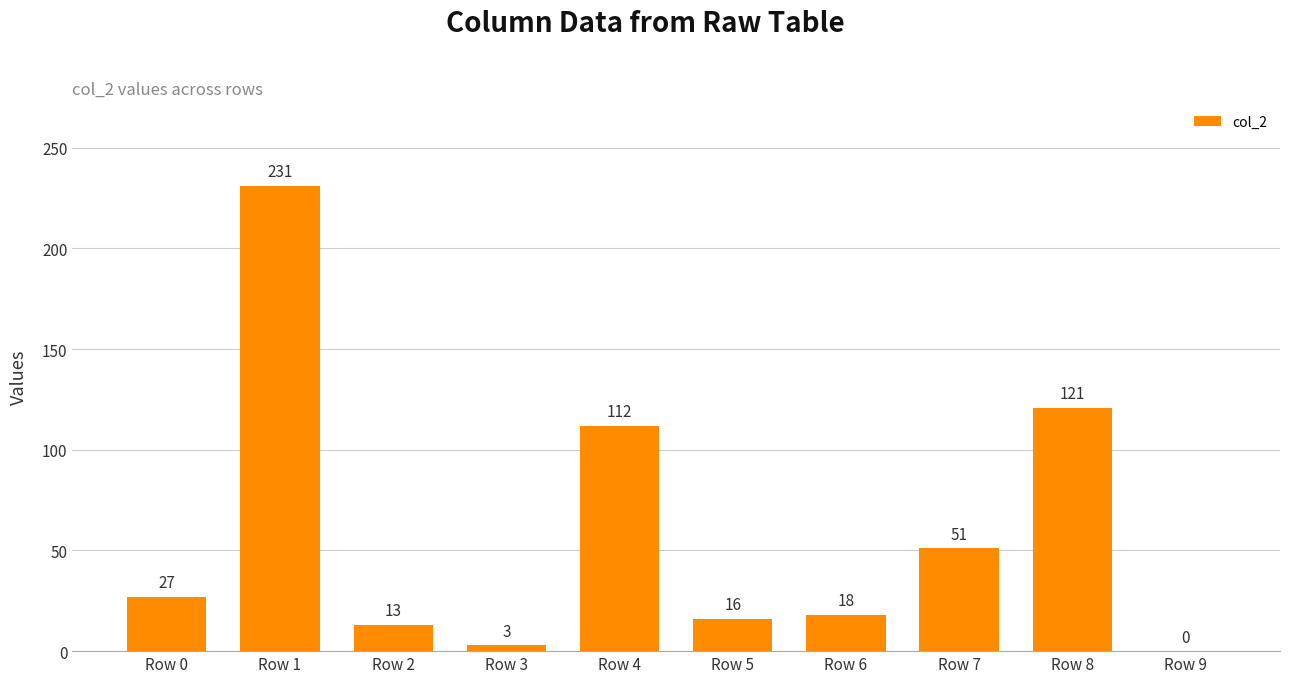

What value does the data have at Row 4, to the nearest 5?

110